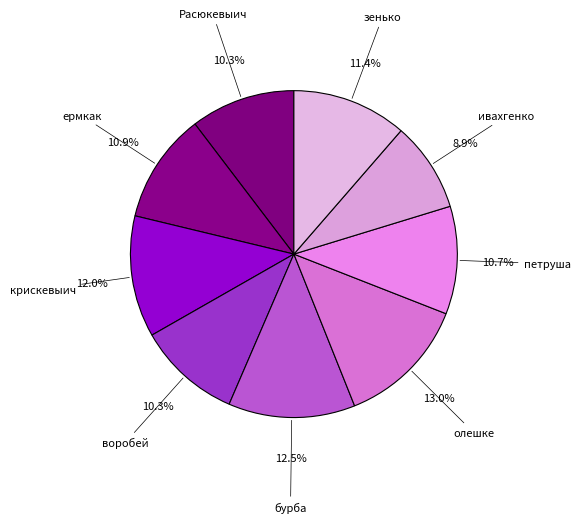

Do олешке and ивахгенко together represent more than half of the pie?

No